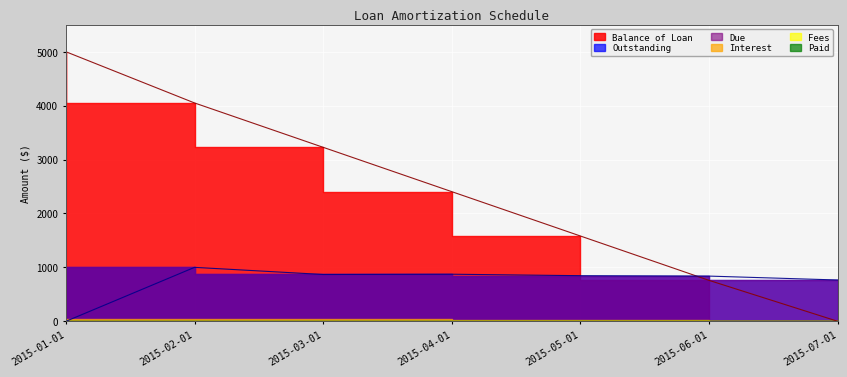

At which label does Outstanding first exceed 846?

2015-02-01